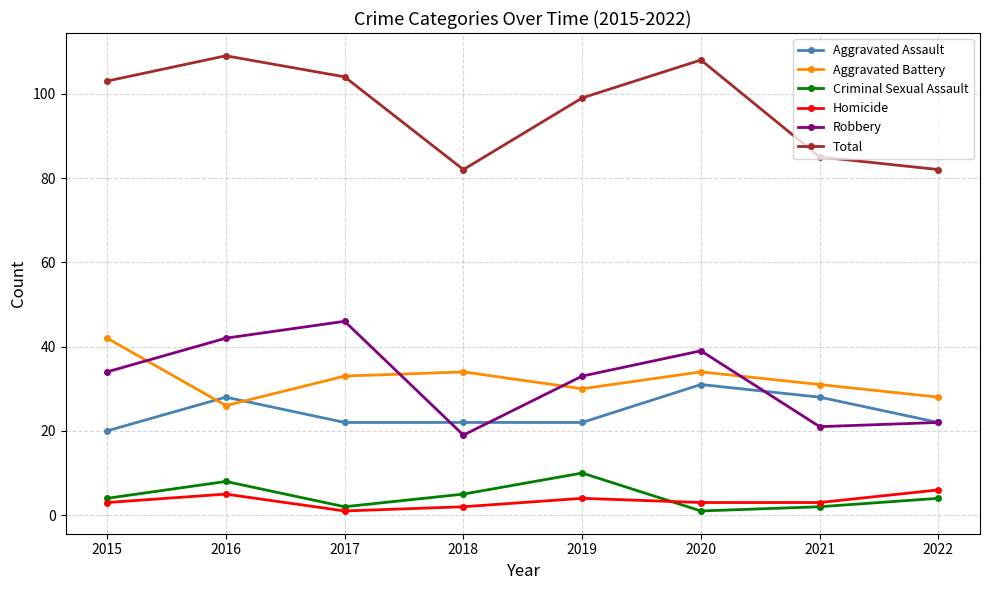

What are all the series names shown in the legend?

Aggravated Assault, Aggravated Battery, Criminal Sexual Assault, Homicide, Robbery, Total